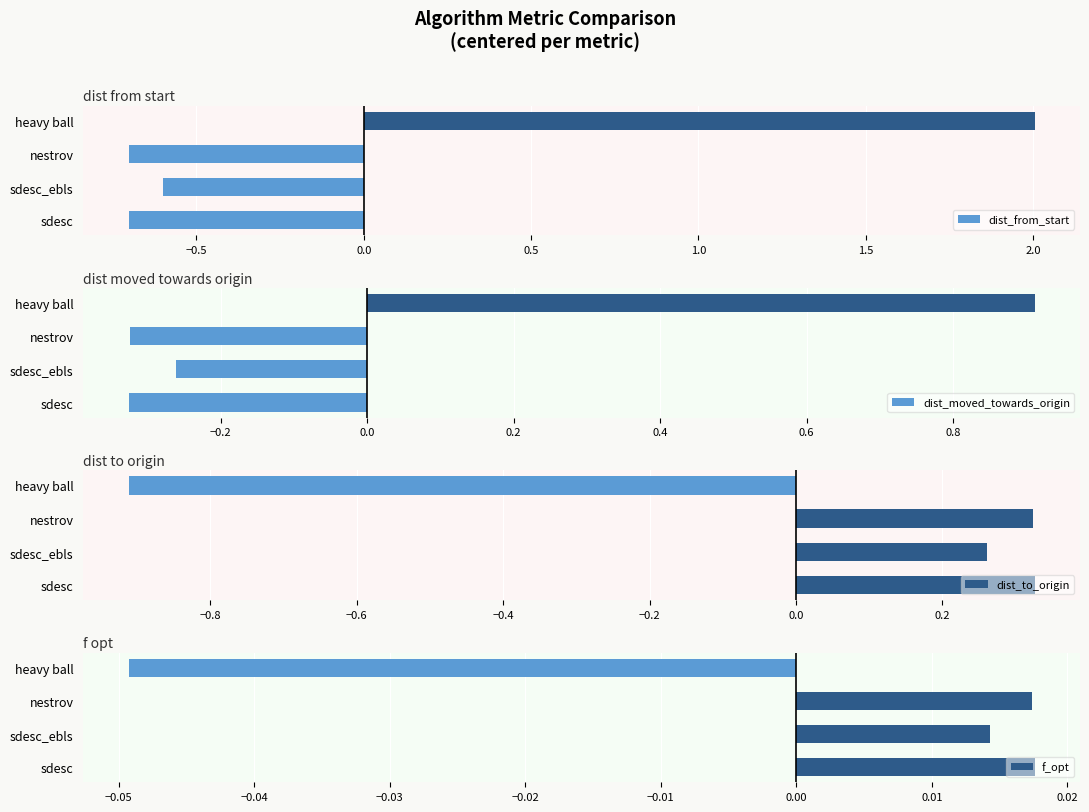

What value does the dist_moved_towards_origin series have at heavy ball?

0.9